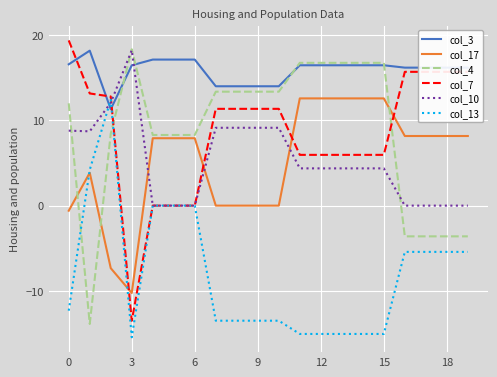

What is the minimum value shown in the chart?

-15.5